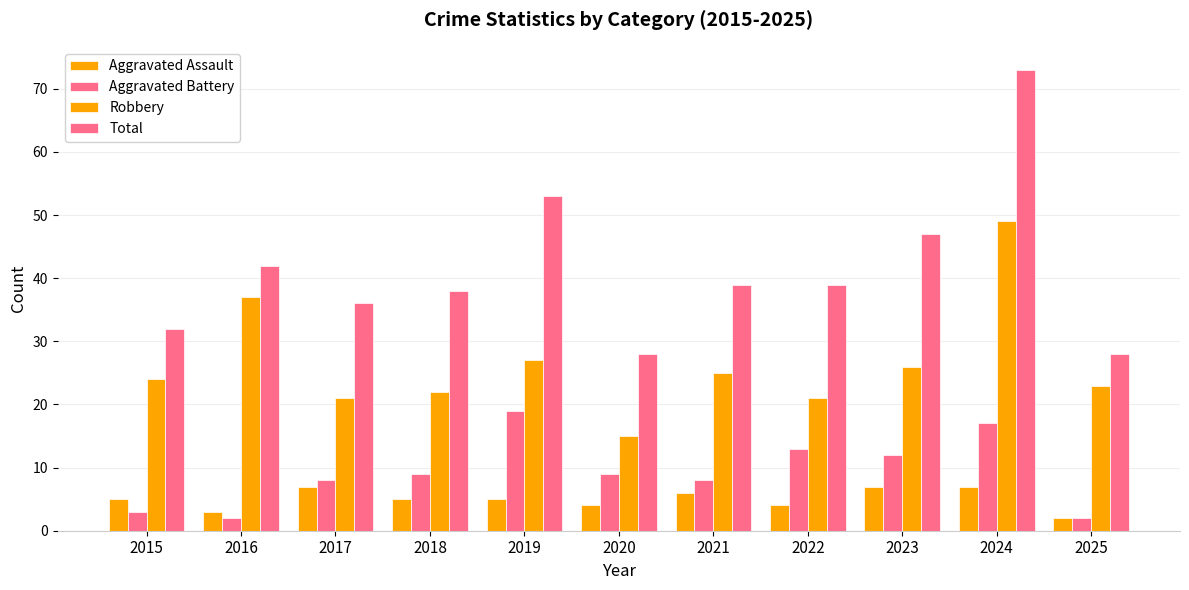

What is the average value of the Aggravated Battery series?

9